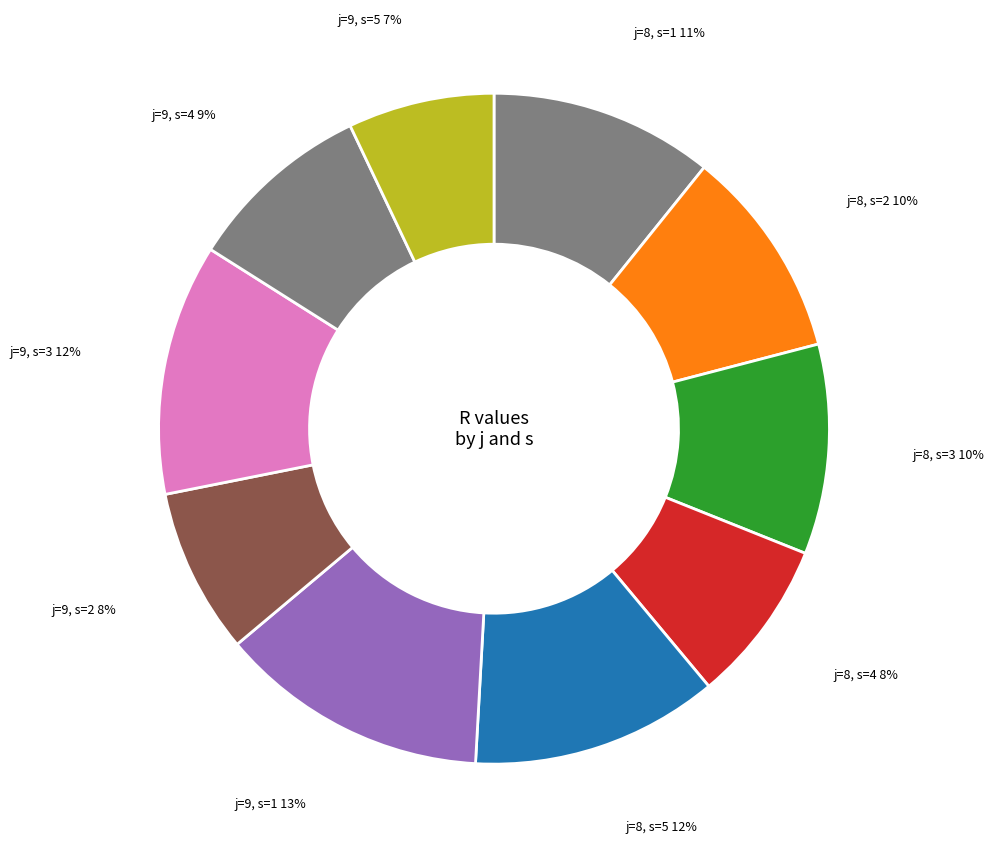

How many segments does this pie chart have?

10